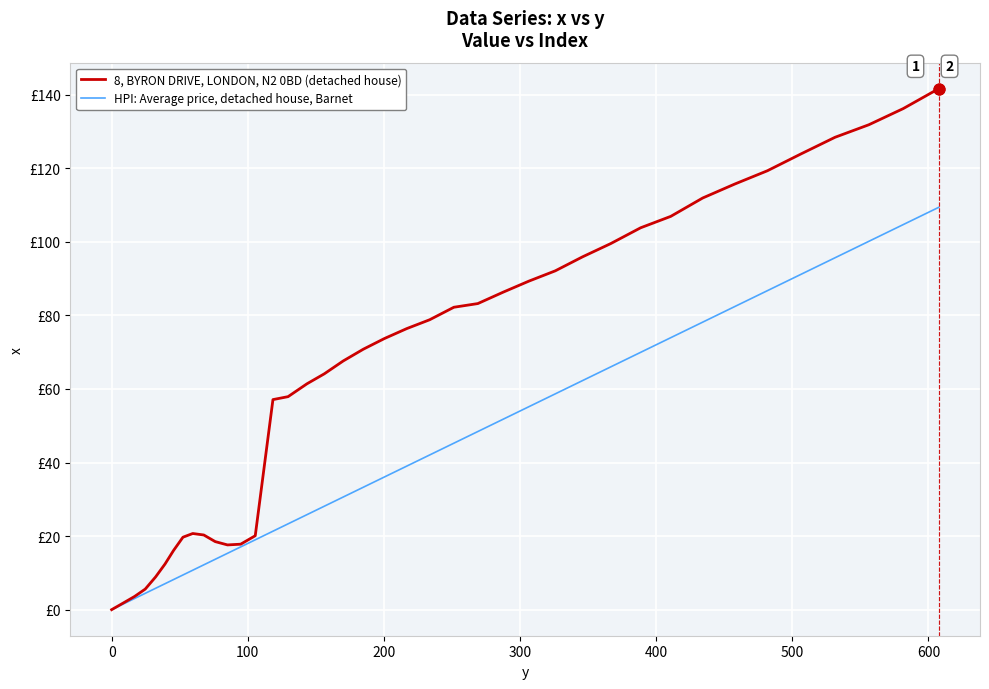

Is this an area chart (filled region under the line)?

No